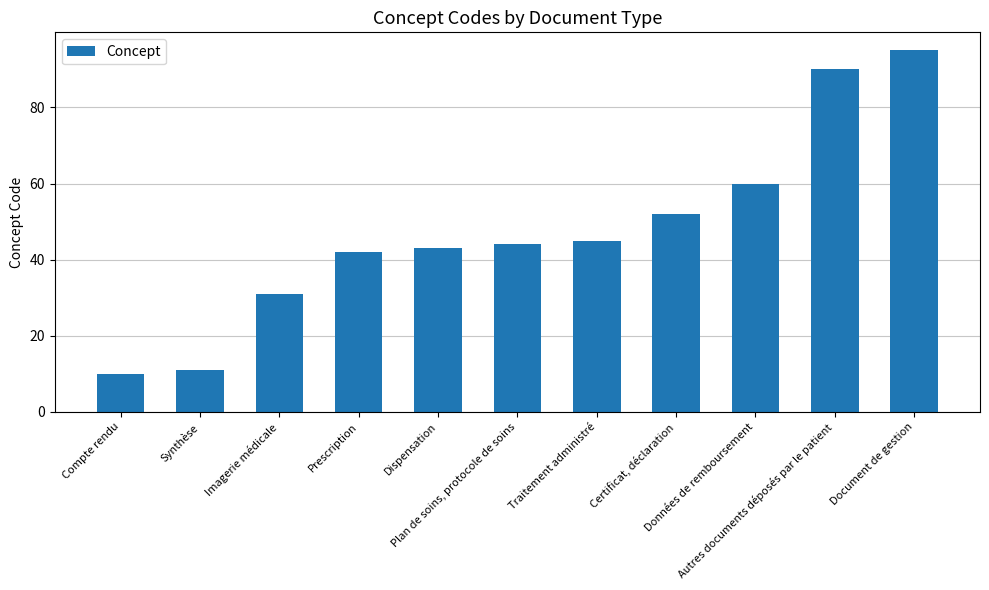

Reading right to left, transcribe all the data shown in this chart.

95	90	60	52	45	44	43	42	31	11	10